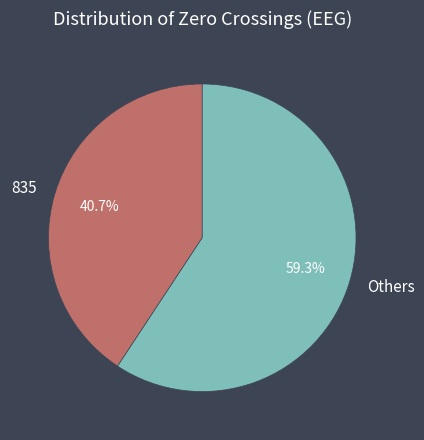

Which has a higher value, Others or 835?

Others